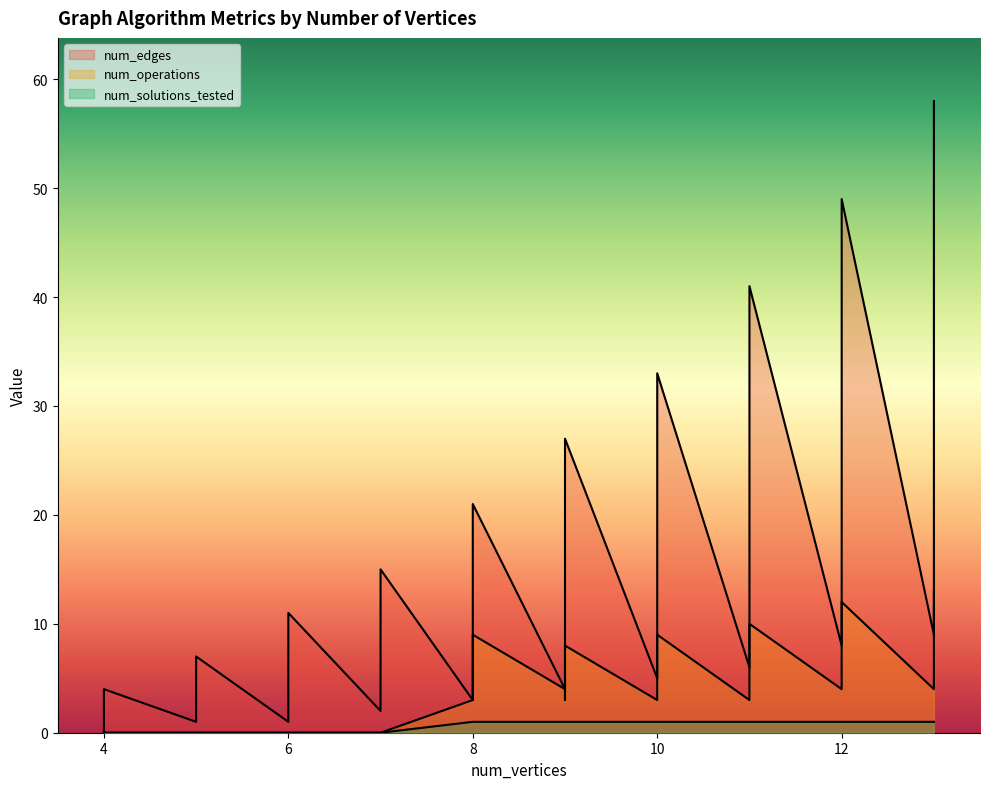

True or false: num_solutions_tested and num_operations intersect in this chart.

False